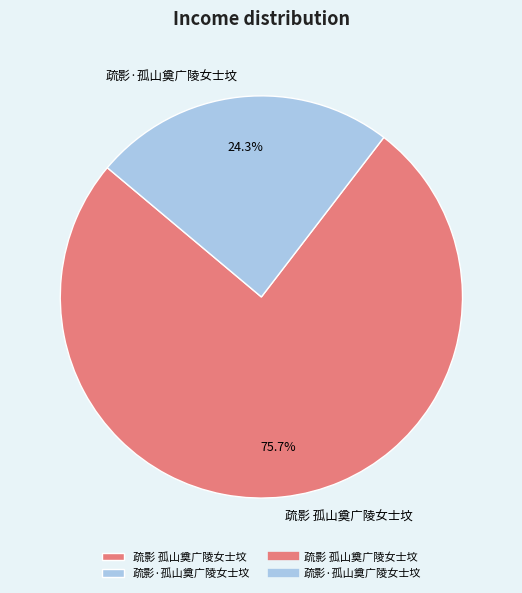

To the nearest percent, what is the difference between the largest and smallest slice percentages?

51%